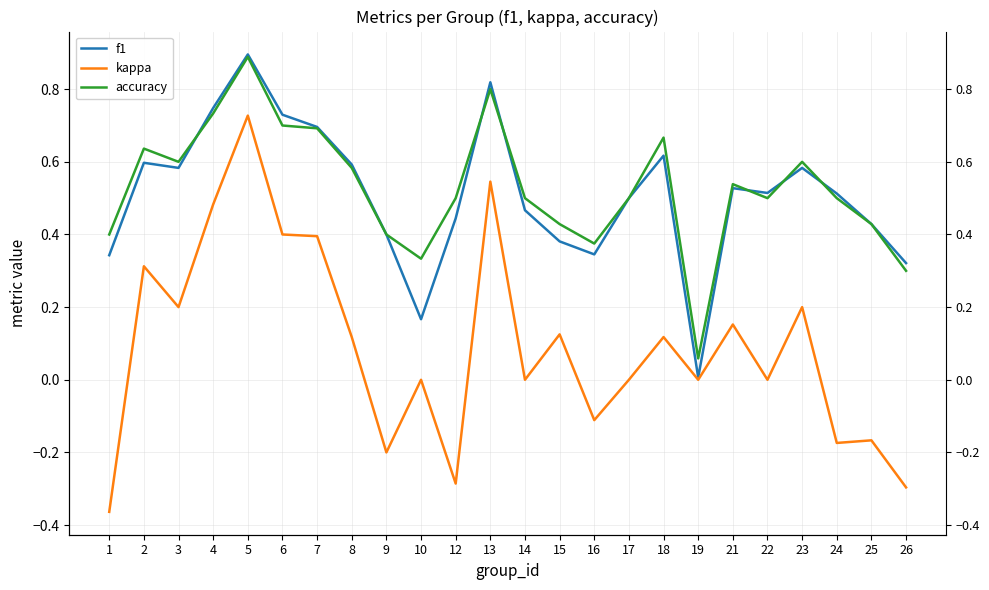

Reading right to left, transcribe all the data shown in this chart.

f1: 0.3	0.4	0.5	0.6	0.5	0.5	0.0	0.6	0.5	0.3	0.4	0.5	0.8	0.4	0.2	0.4	0.6	0.7	0.7	0.9	0.7	0.6	0.6	0.3
kappa: -0.3	-0.2	-0.2	0.2	0.0	0.2	0.0	0.1	0.0	-0.1	0.1	0.0	0.5	-0.3	0.0	-0.2	0.1	0.4	0.4	0.7	0.5	0.2	0.3	-0.4
accuracy: 0.3	0.4	0.5	0.6	0.5	0.5	0.1	0.7	0.5	0.4	0.4	0.5	0.8	0.5	0.3	0.4	0.6	0.7	0.7	0.9	0.7	0.6	0.6	0.4